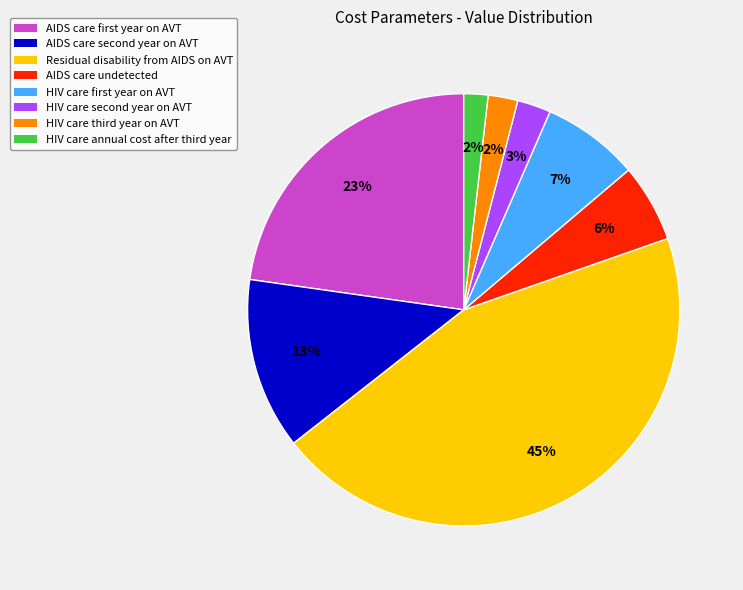

Which category has the biggest portion of the pie?

Residual disability from AIDS on AVT